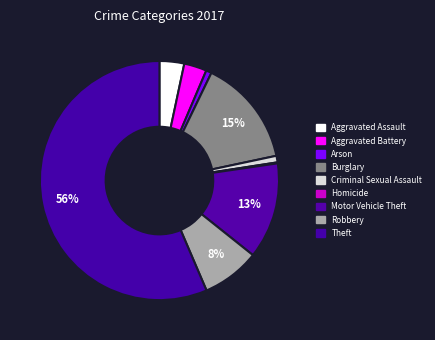

How many segments does this pie chart have?

9